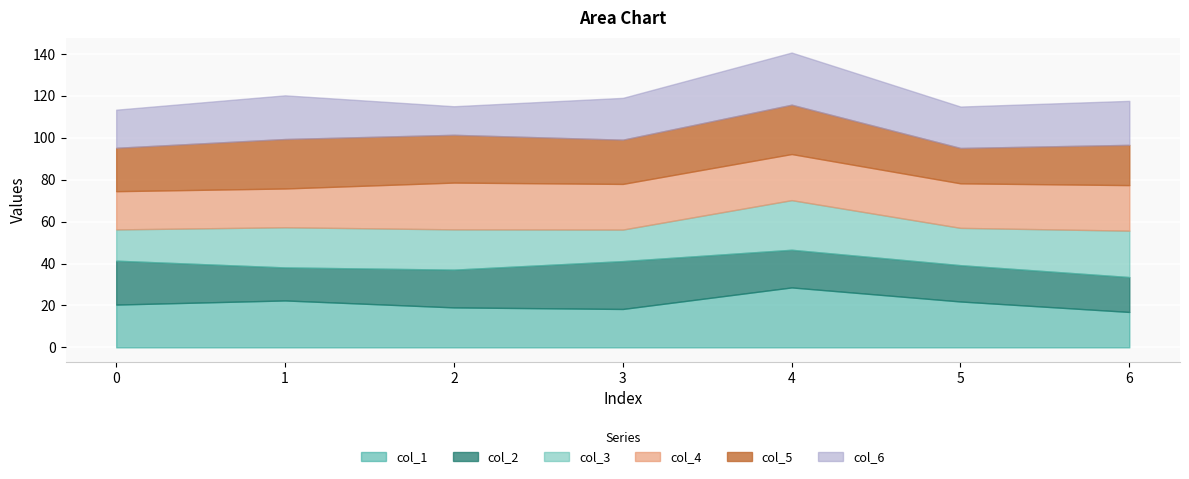

True or false: col_1 has a value of 22.8 at 6.

False